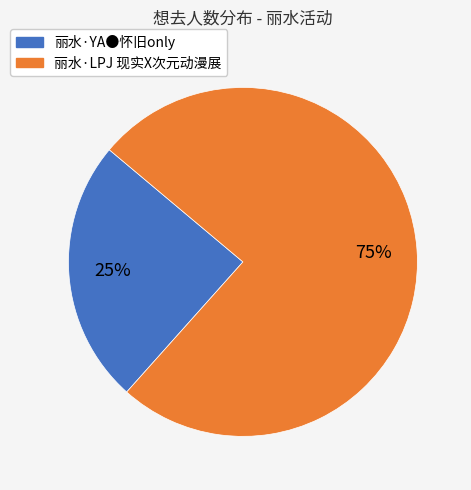

The 丽水·YA●怀旧only slice represents 14% of the pie. True or false?

False